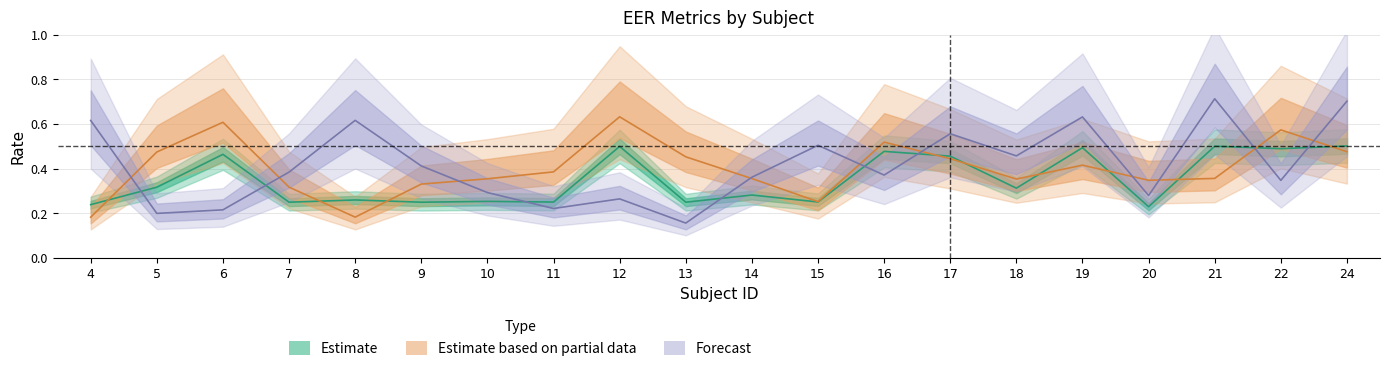

What is the sum of the EER values at 18 and 17?

0.8